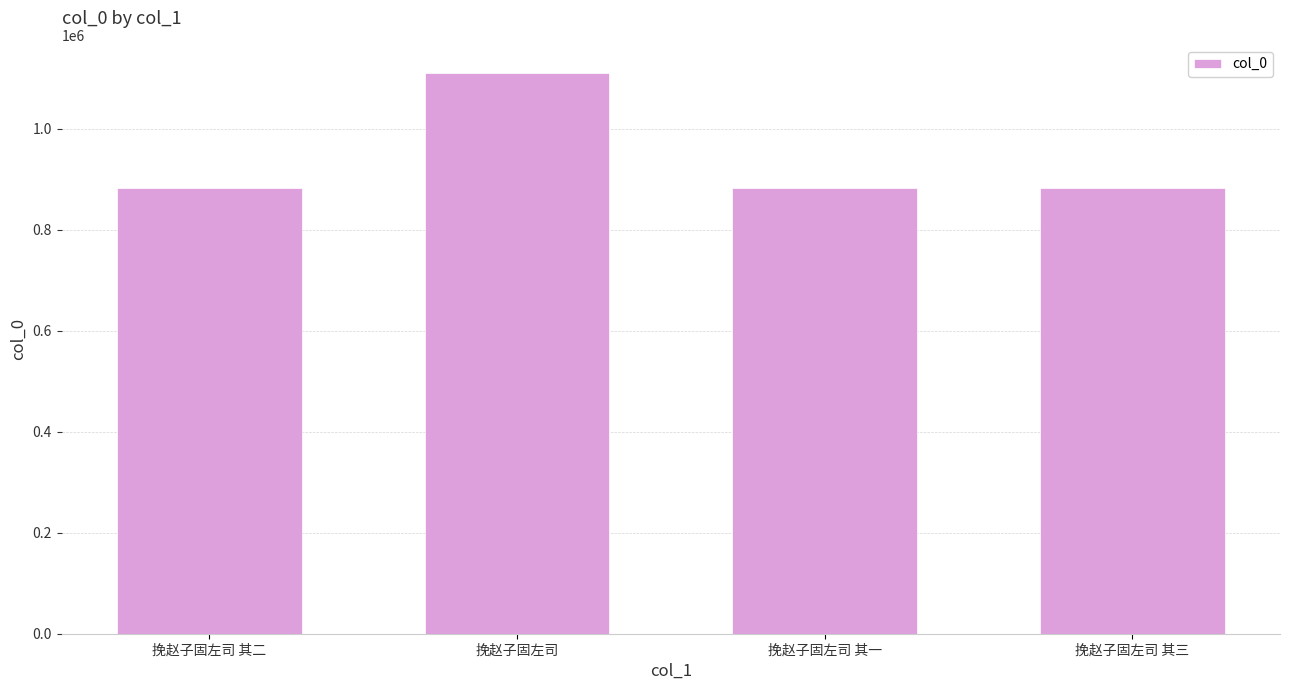

True or false: the data shows 1189624 at 挽赵子固左司 其二.

False